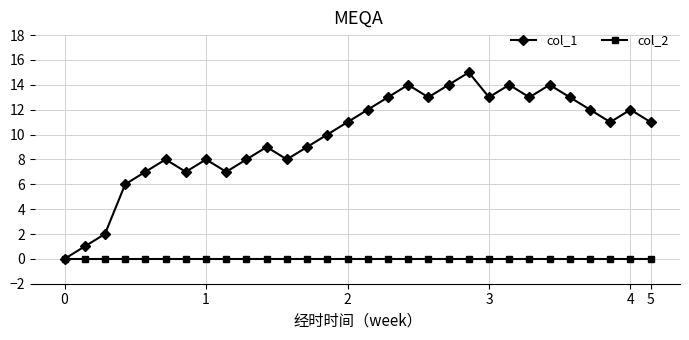

List the series in order of their peak value, lowest first.

col_2, col_1